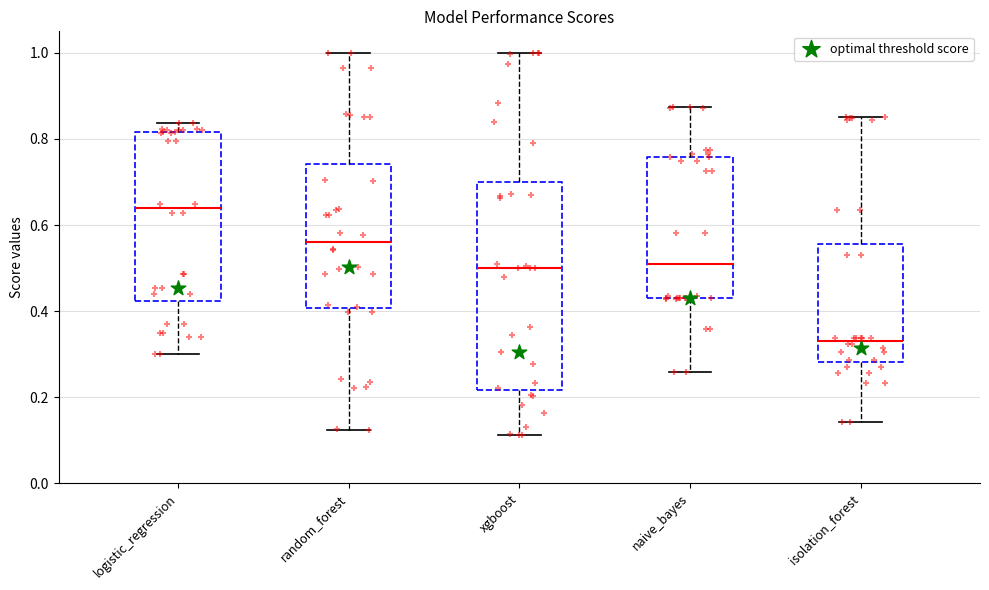

Comparing the boxes themselves (not the whiskers), which one is the tallest?

xgboost